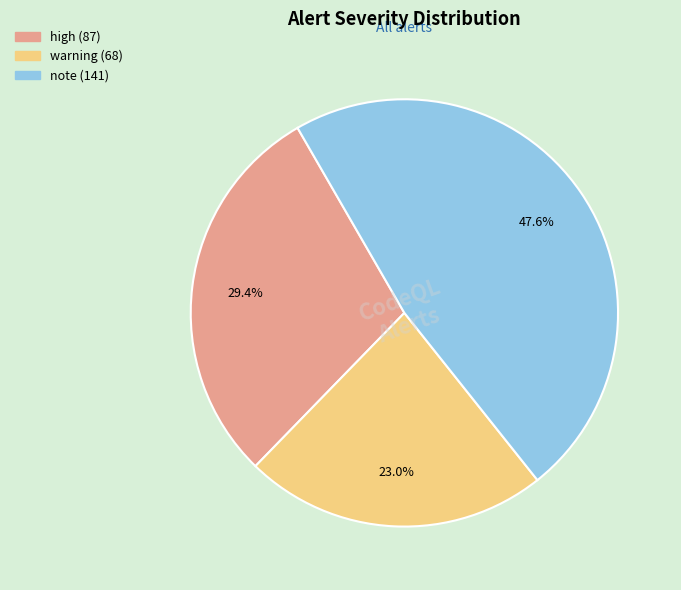

What is the ratio of the value at note to the value at high?

1.6